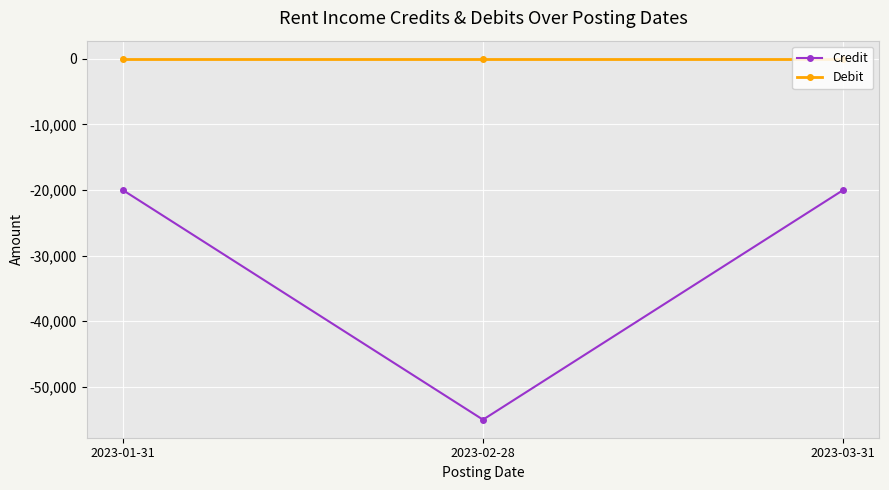

What is the lowest value of the Credit series?

-55000